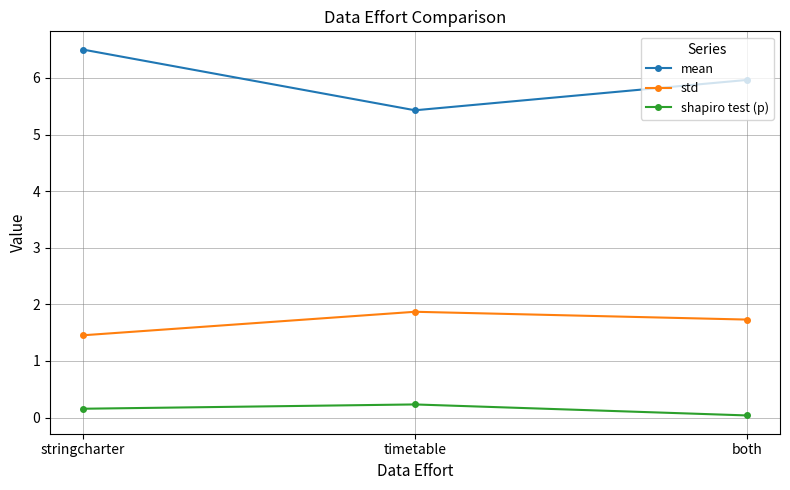

At which label does mean reach its minimum?

timetable